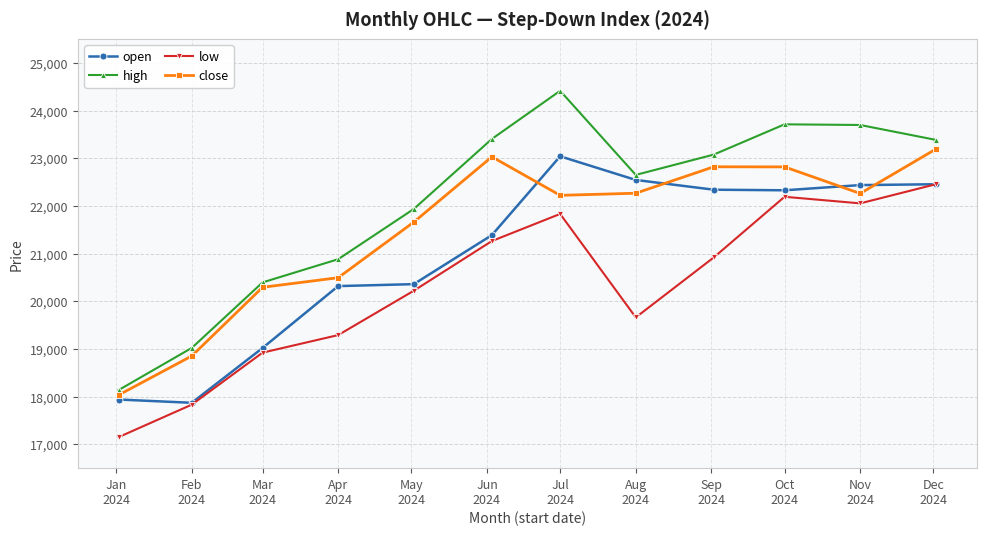

What is the value of the close point at the 4th from the left?

20495.5